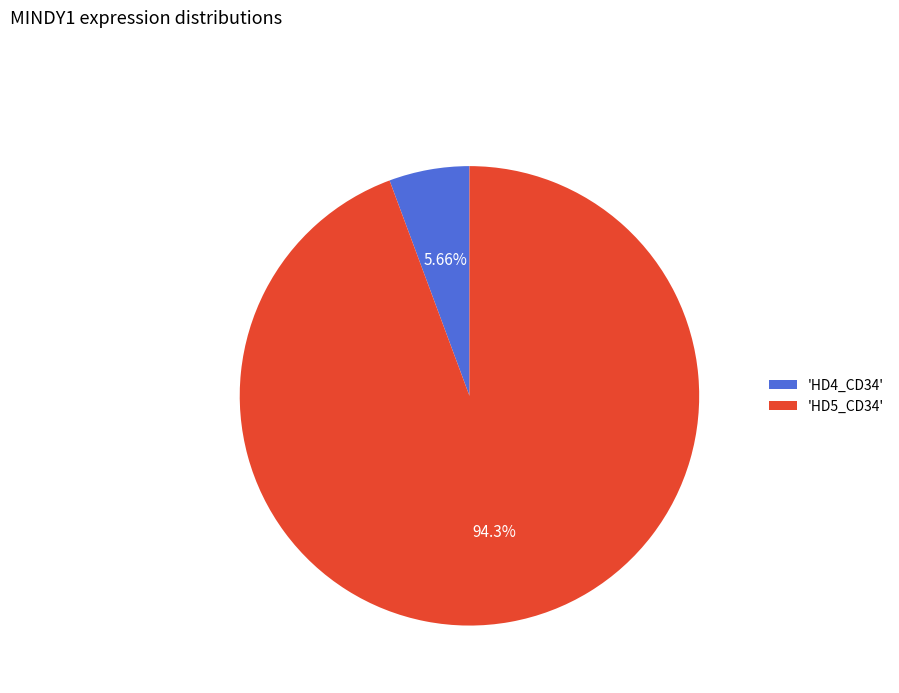

To the nearest percent, what is the difference between the largest and smallest slice percentages?

89%